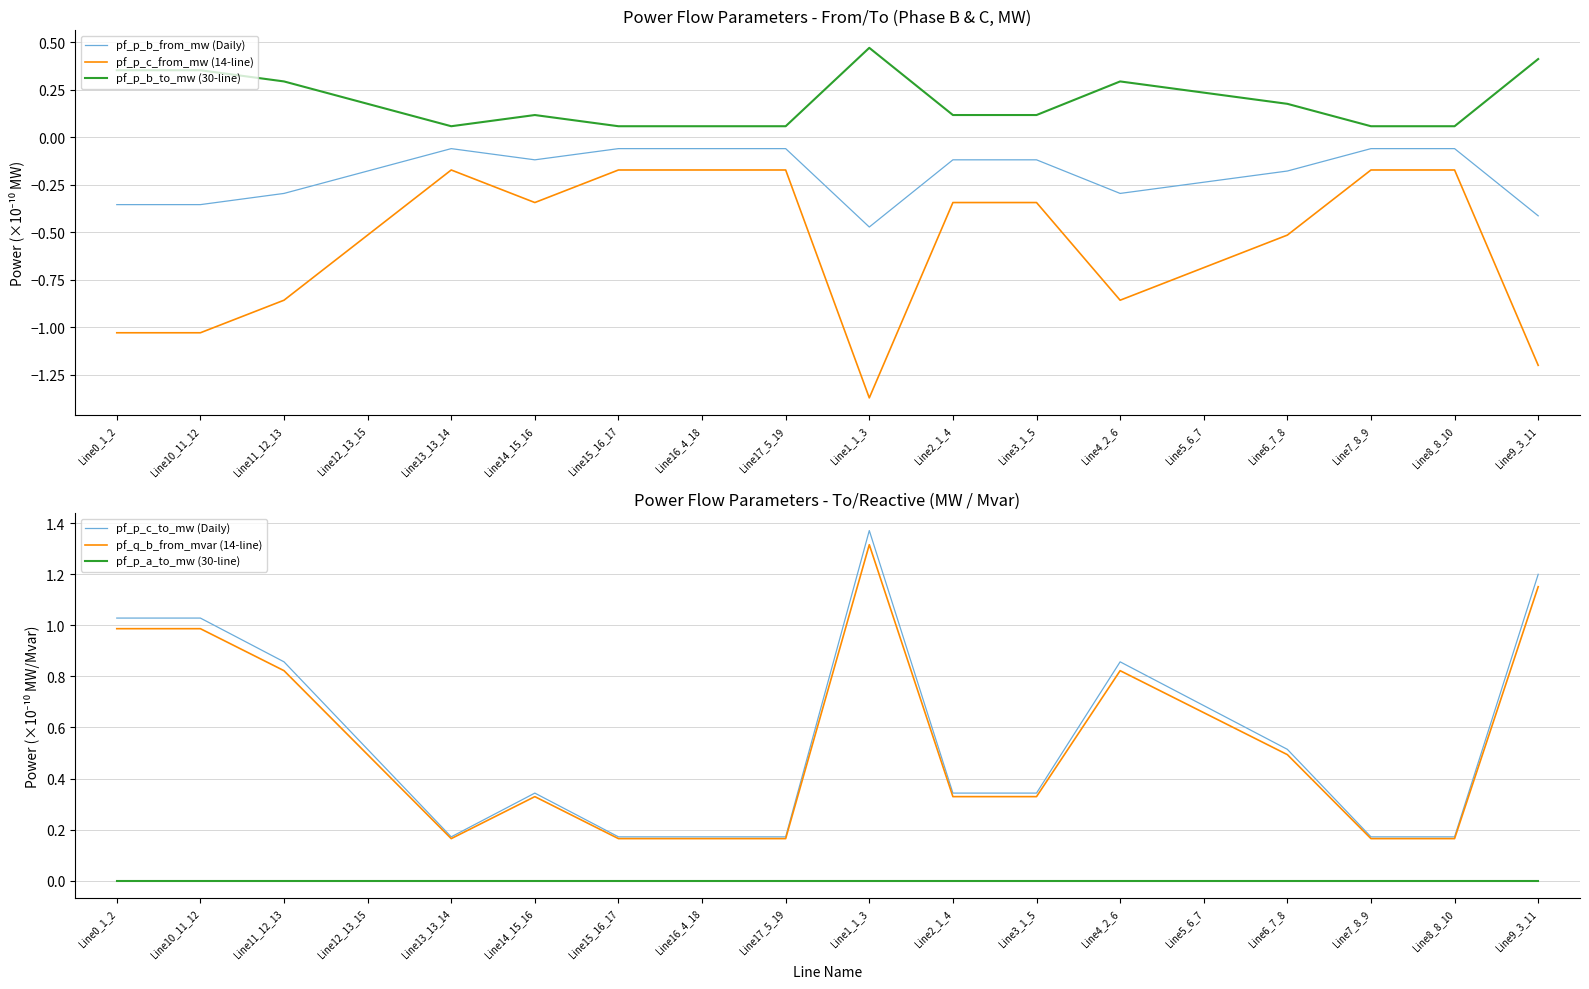

Which series has the largest total across all categories?

pf_p_c_to_mw (Daily)